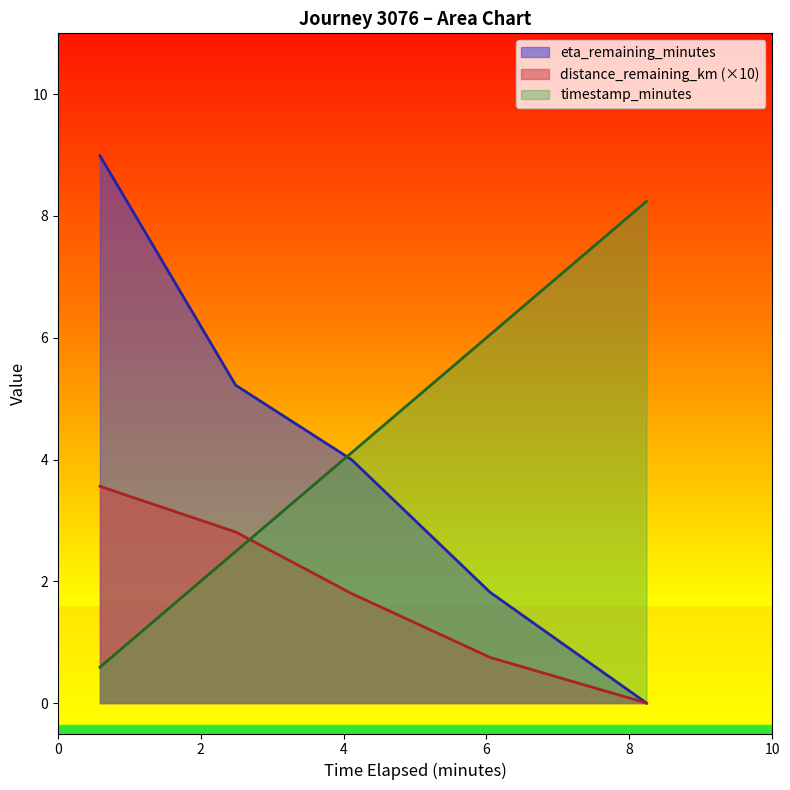

Which label corresponds to the largest value in the chart?

0.59